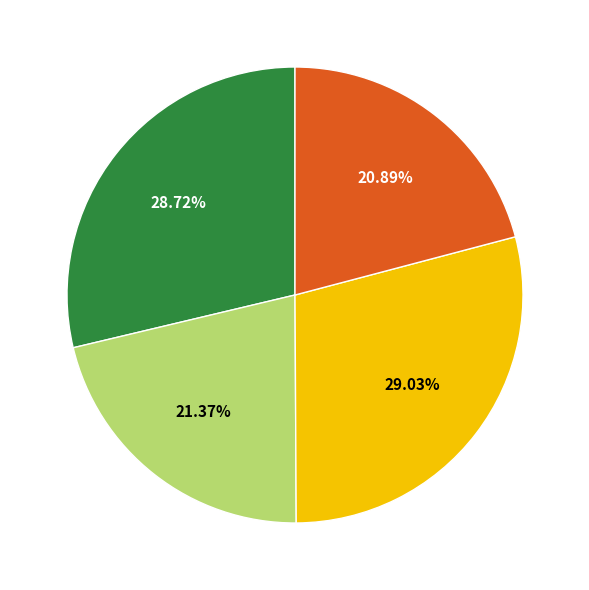

To the nearest percent, what is the average slice percentage?

25%